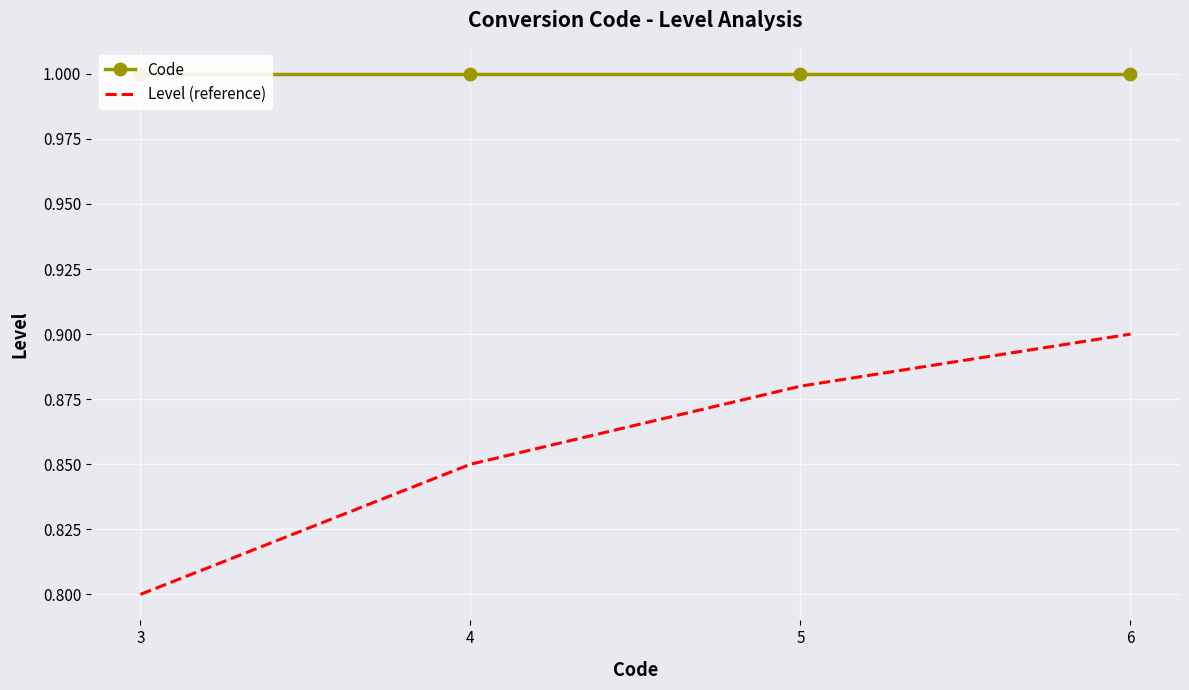

Which category has the highest value in the Level (reference) series?

6